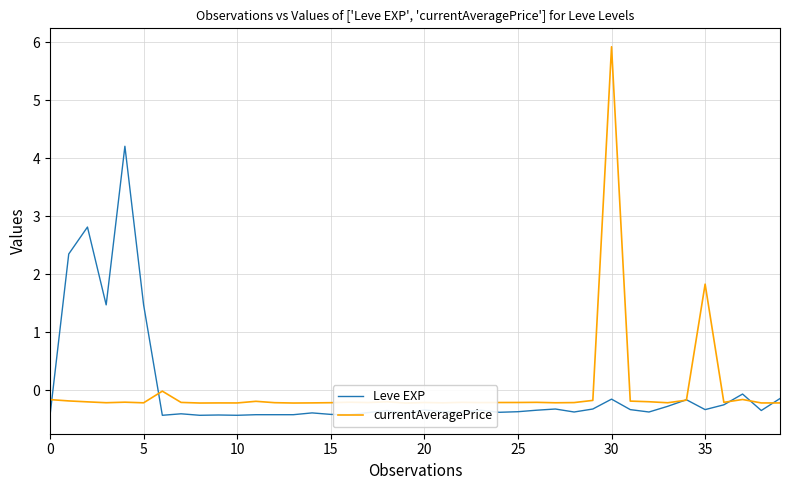

What is the lowest value of the Leve EXP series?

-0.4